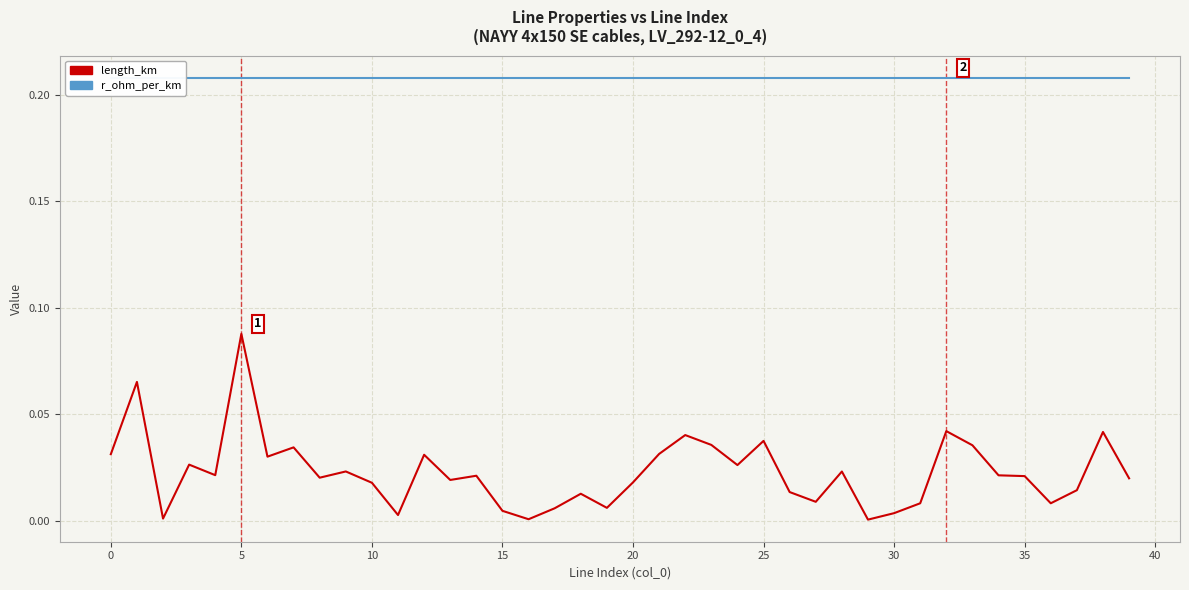

Count the number of data series in this chart.

2